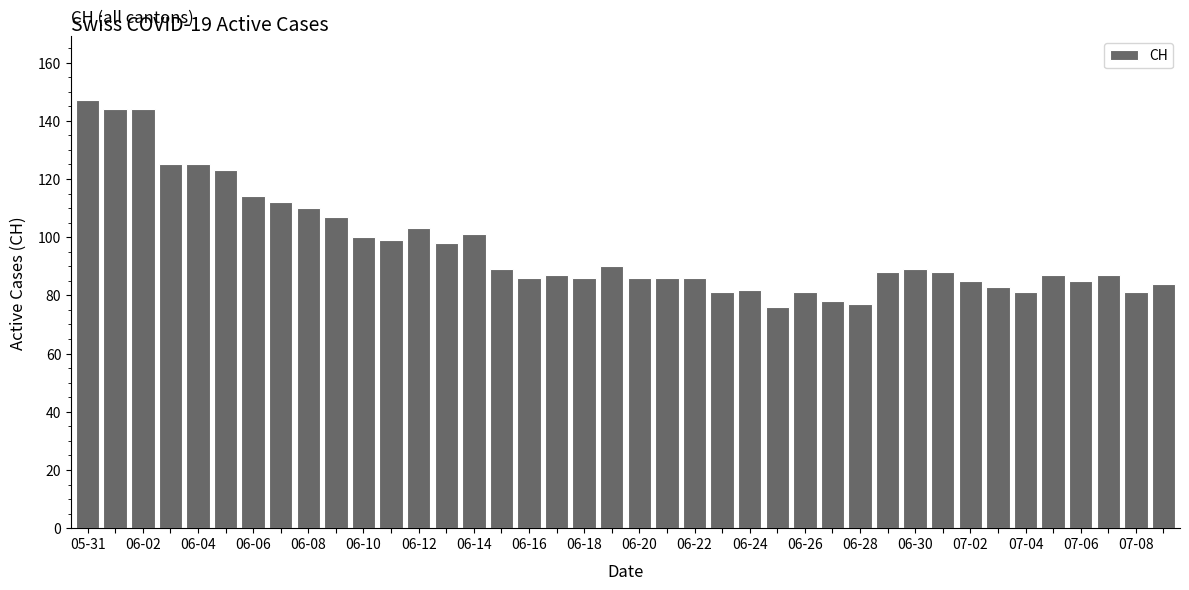

What is the sum of all values?

3861